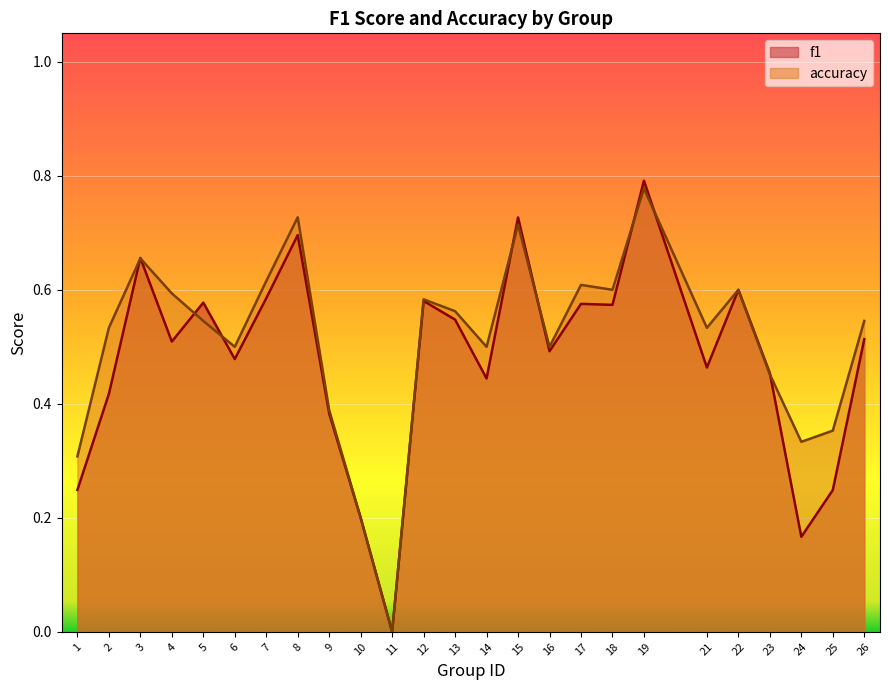

What is the average value of the accuracy series?

0.5